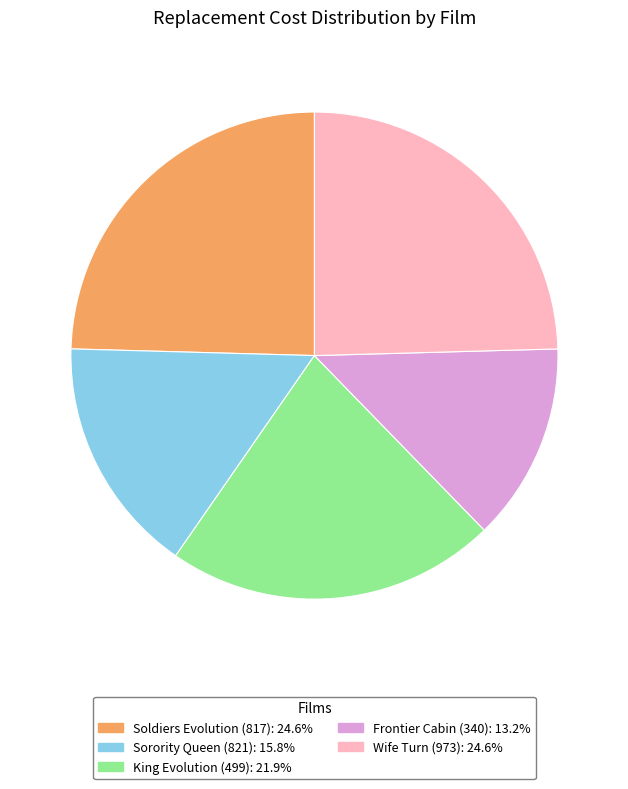

What is the ratio of the value at Sorority Queen (821): 15.8% to the value at Wife Turn (973): 24.6%?

0.6